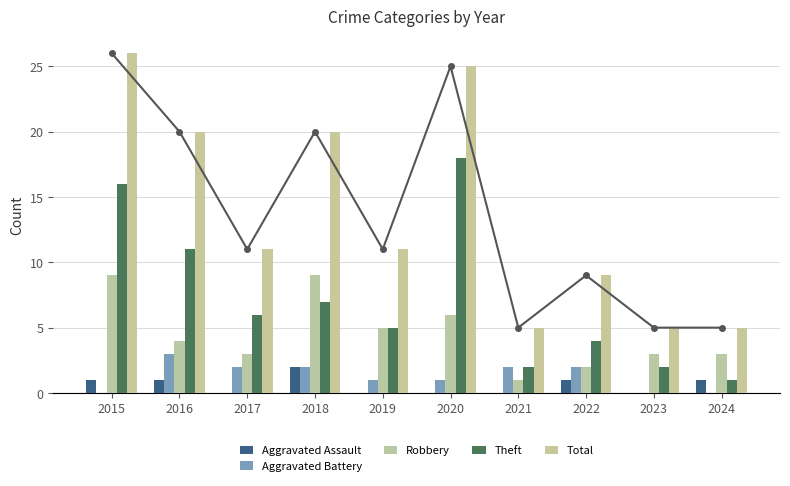

The value of Aggravated Battery at 2022 is 2. True or false?

True